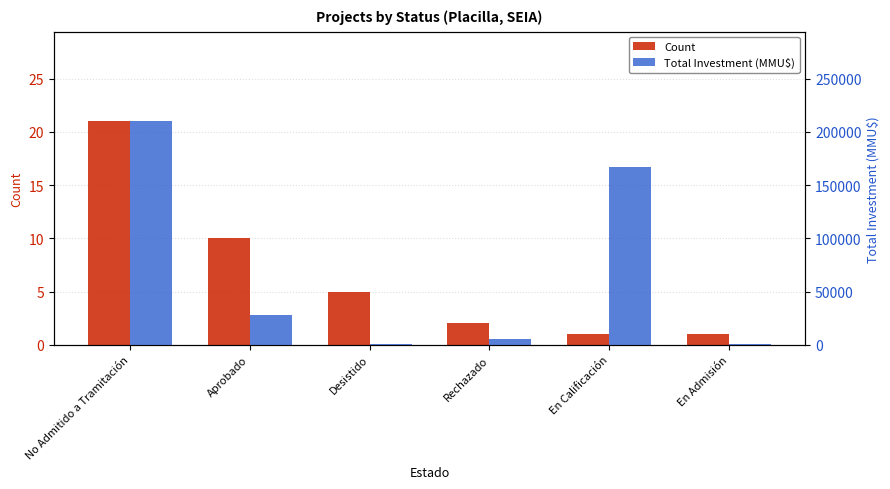

Between No Admitido a Tramitación and En Admisión, which series saw the biggest shift?

Total Investment (MMU$)